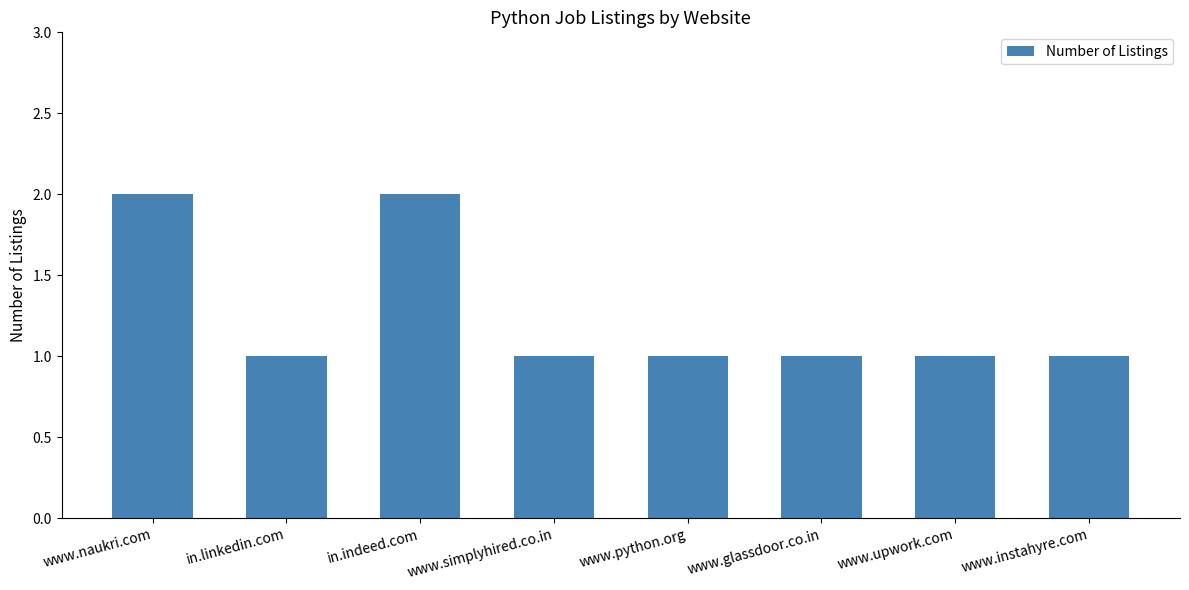

How many bars are there in total?

8